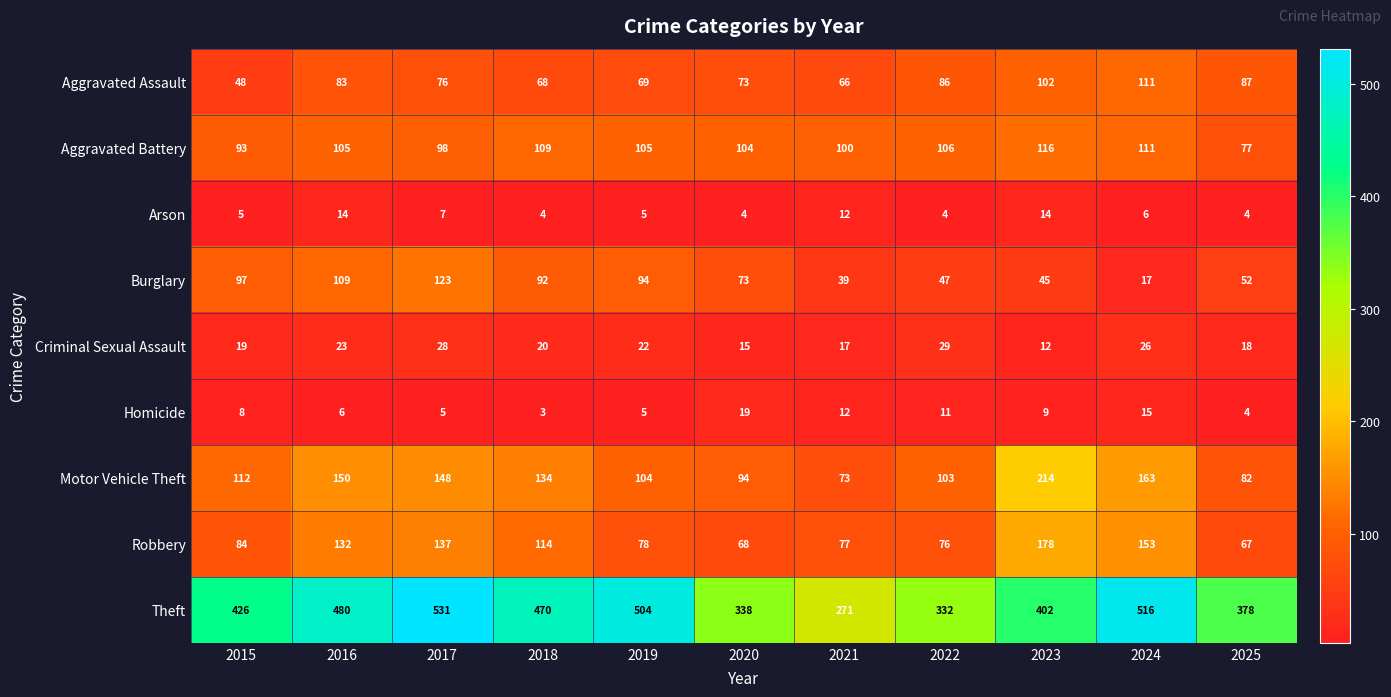

Is the value of Burglary at 2018 greater than the value of Aggravated Battery at 2015?

No